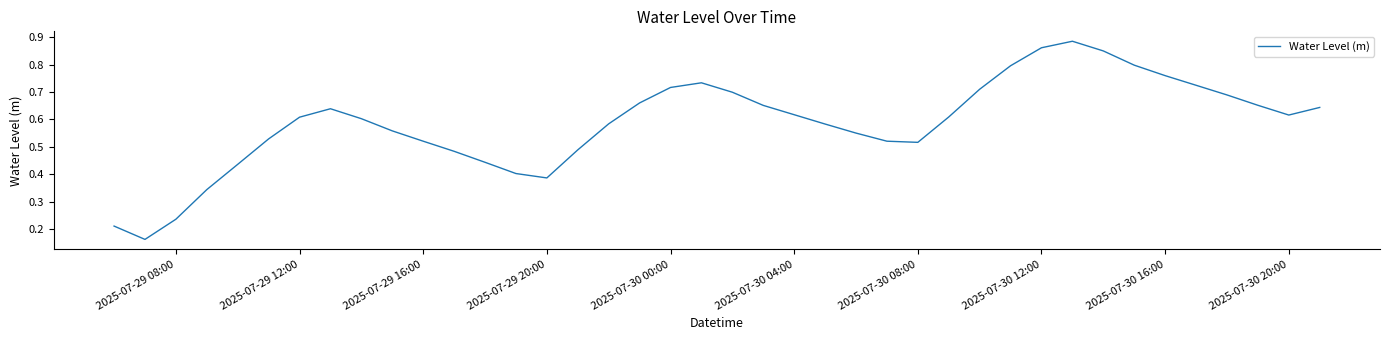

How many lines are shown in the chart?

1